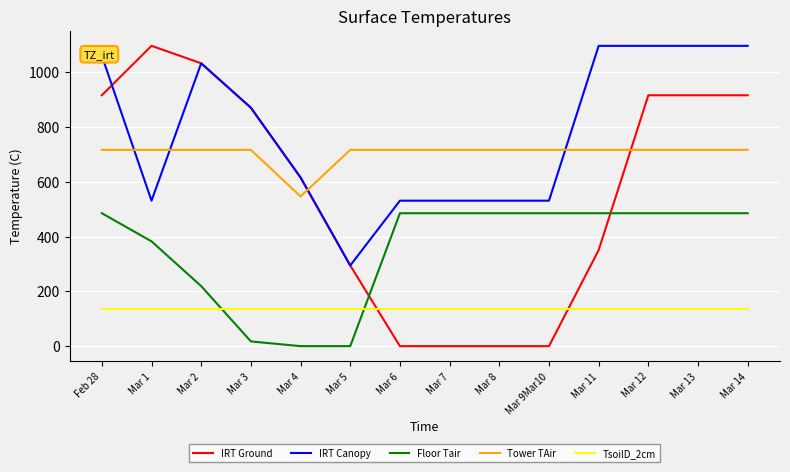

What is the spread (max minus min) of values at Mar 8?

716.9